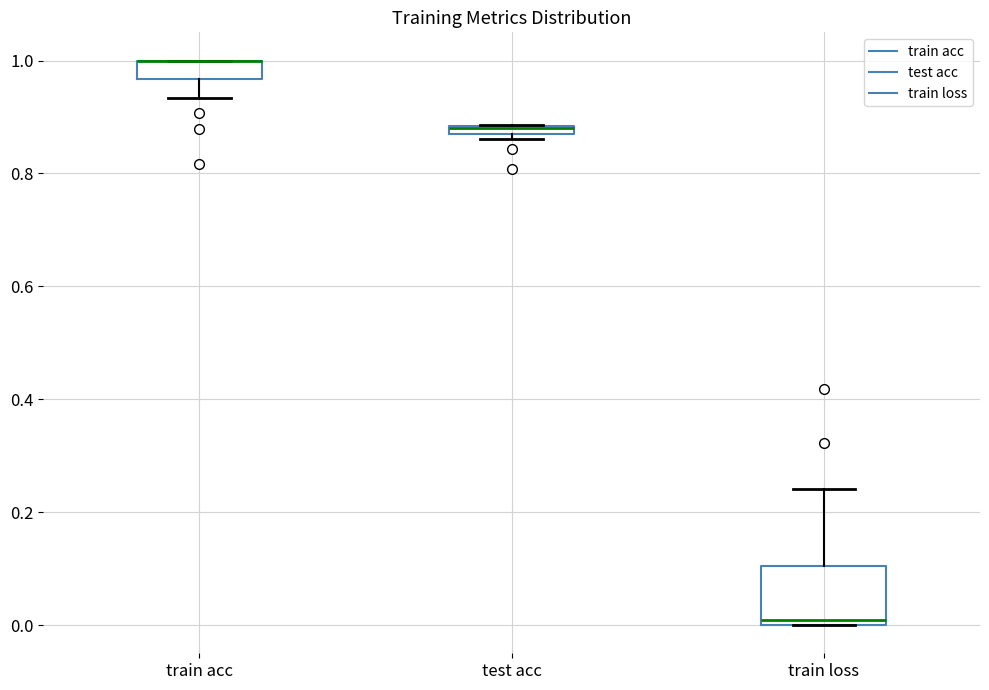

Which box is the tallest, from its lower edge to its upper edge?

train loss